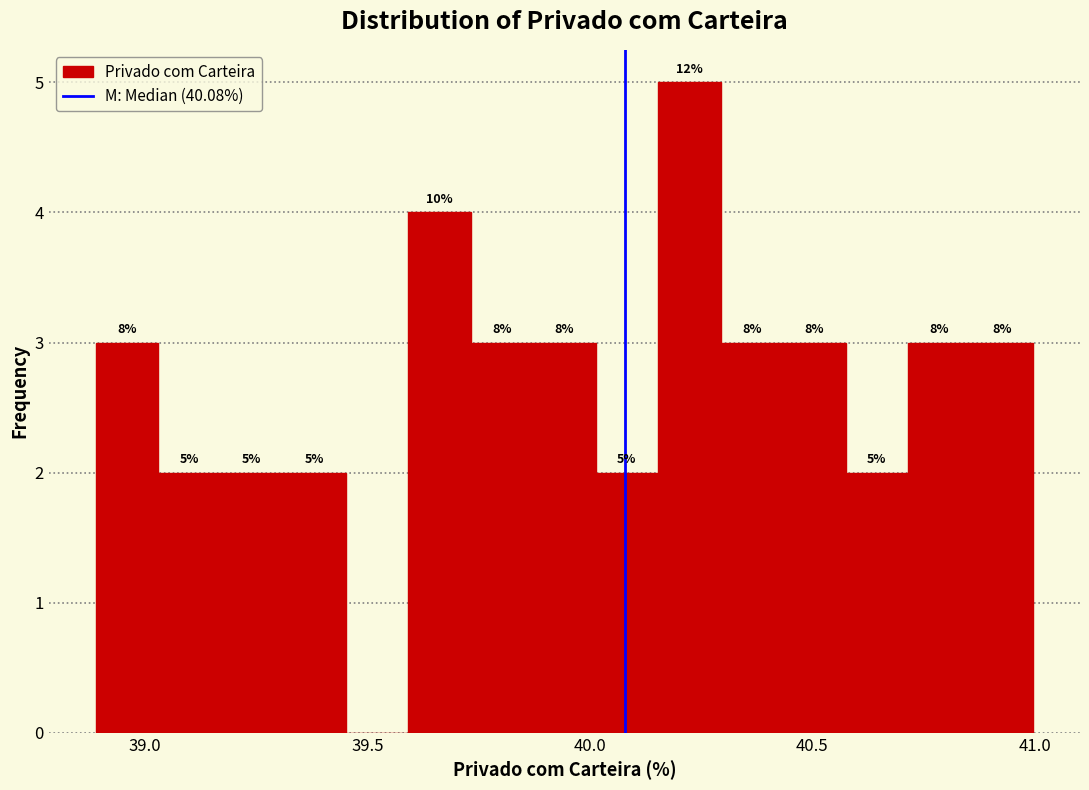

Around what value on the x-axis is the tallest bar? Give the approximate position of its centre, as read against the axis.

40.20